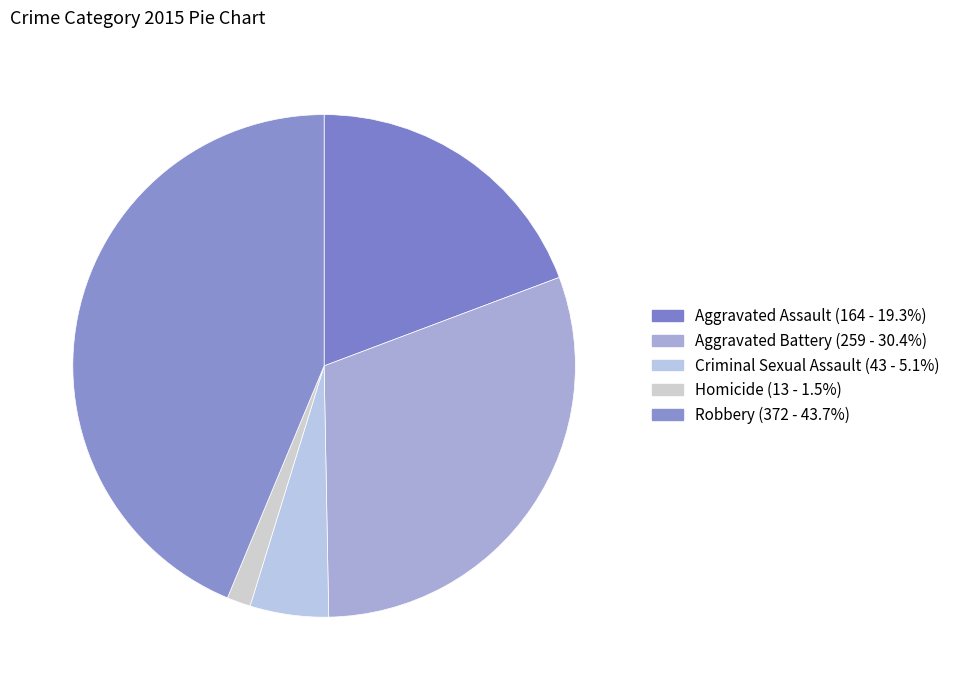

Rank the categories by value from highest to lowest.

Robbery, Aggravated Battery, Aggravated Assault, Criminal Sexual Assault, Homicide